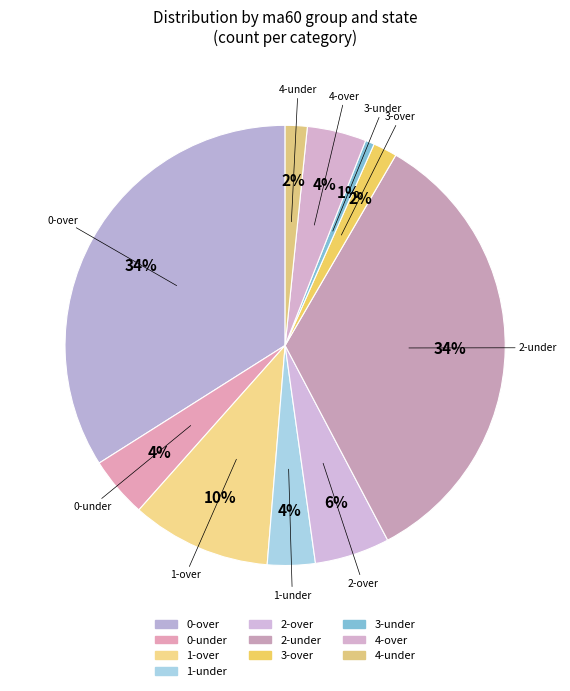

How many slices are in this pie chart?

10